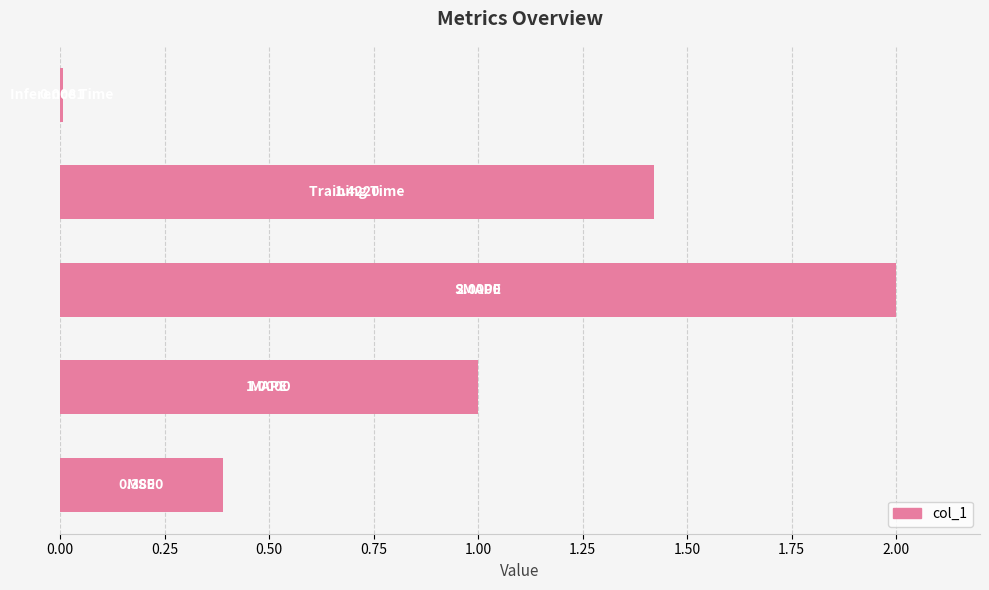

What is the average value?

1.0